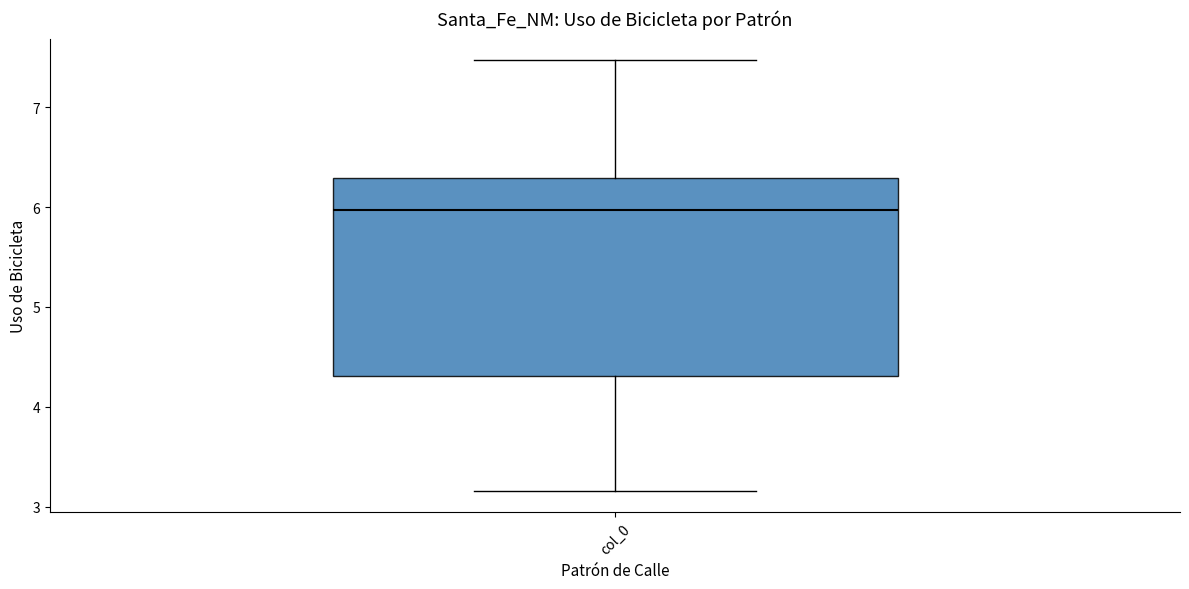

Transcribe this box plot: give where the median line is, the range the box spans, and where the two whiskers end, as read against the y-axis. The values are not printed on the chart, so give them approximately, as read against the axis.

median 6.0, box 4.3 to 6.3, whiskers 3.2 to 7.5